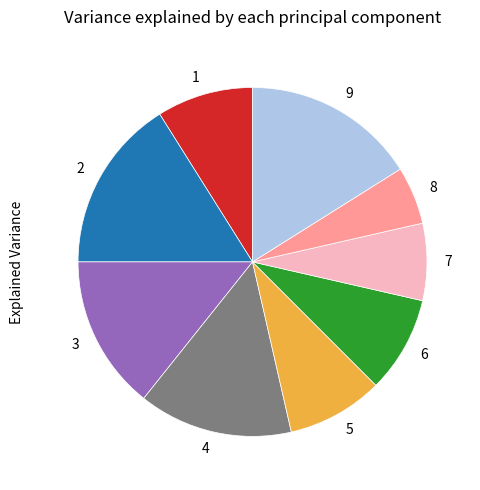

The 9 slice represents 16% of the pie. True or false?

True